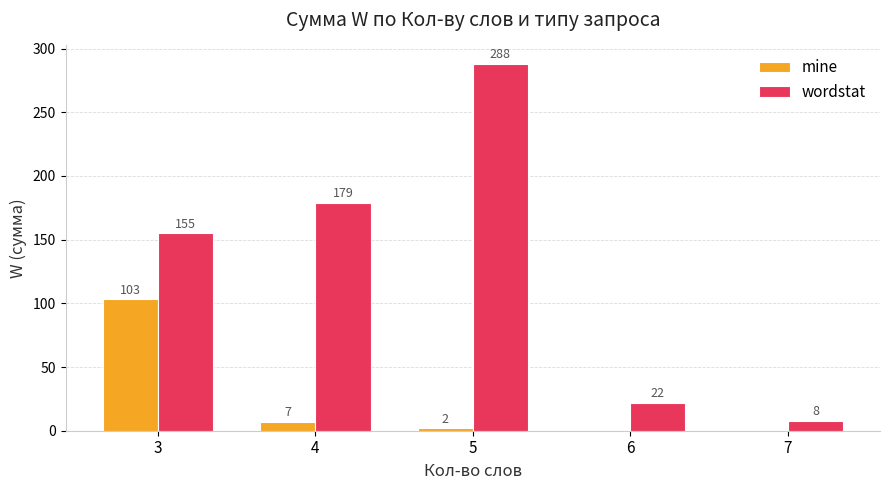

The wordstat series shows 155 at 3. True or false?

True